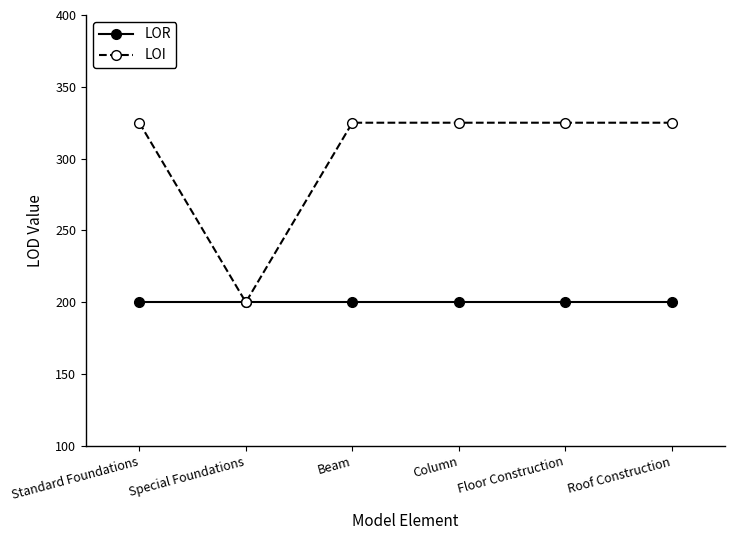

List the series in order of their overall mean, lowest first.

LOR, LOI